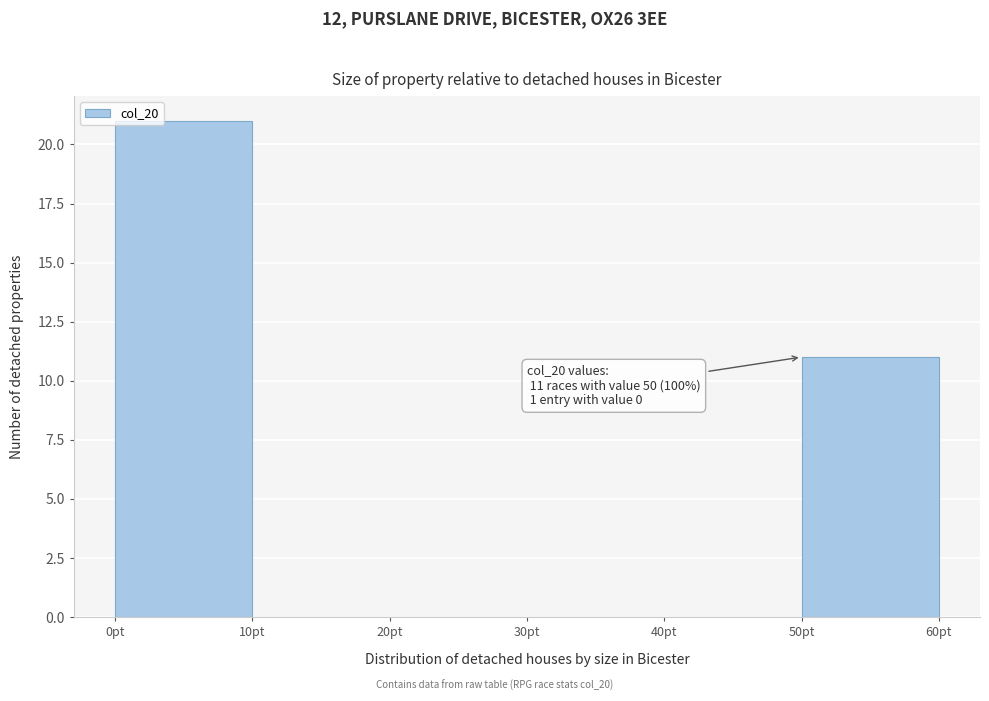

Which range on the x-axis has the tallest bar?

0 to 10